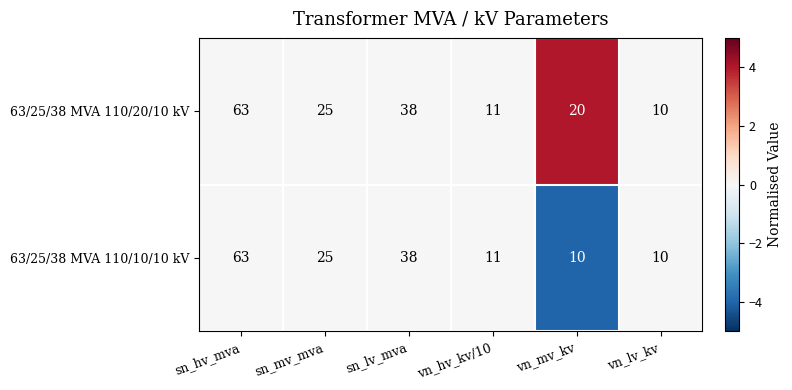

The value of 63/25/38 MVA 110/20/10 kV at sn_lv_mva is 68. True or false?

False